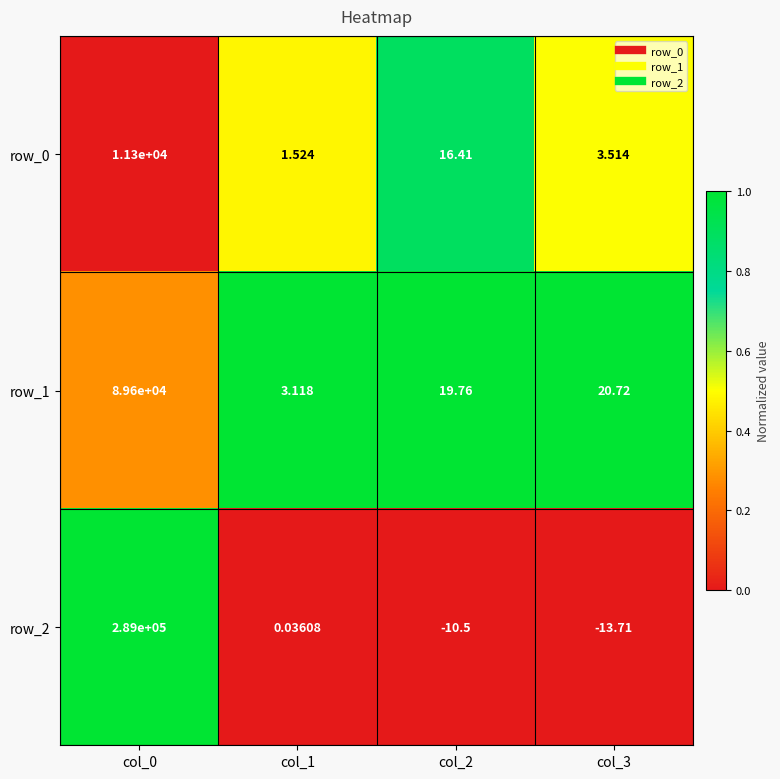

What is the sum of all row_2 values?

288975.8